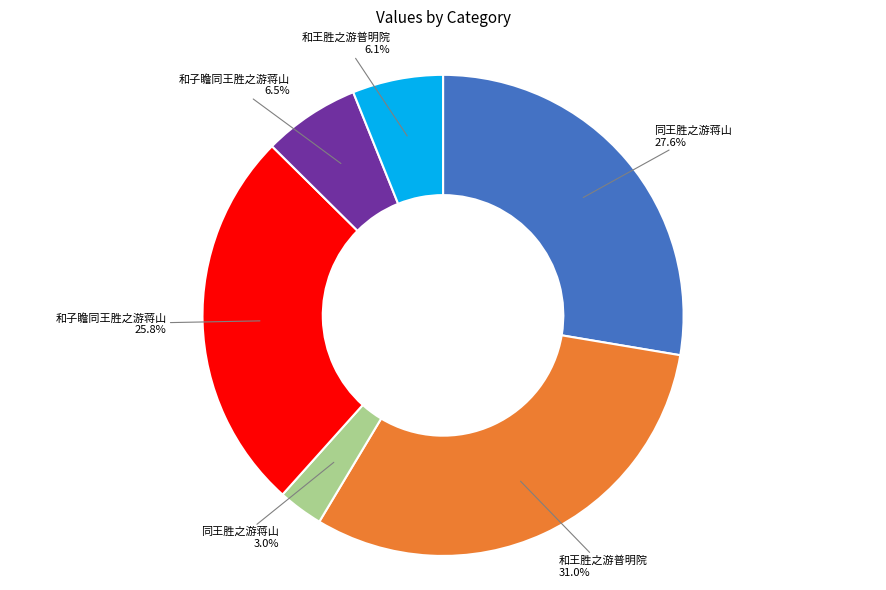

How many slices are in this pie chart?

6